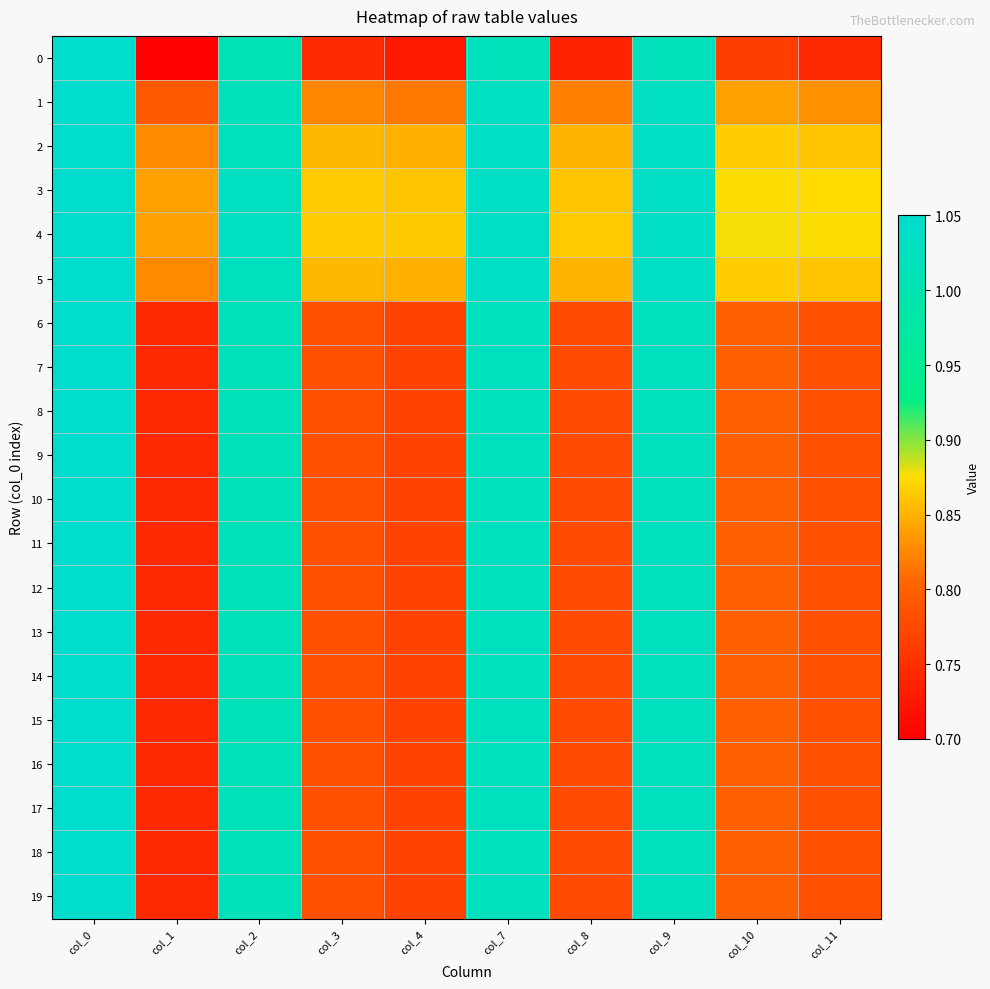

Which series has the largest total across all categories?

4